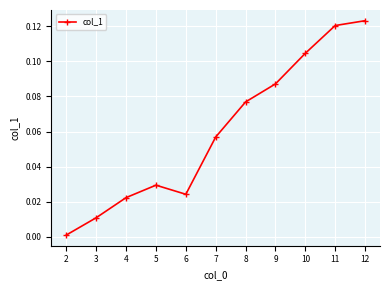

Which has a higher value, 10 or 3?

10